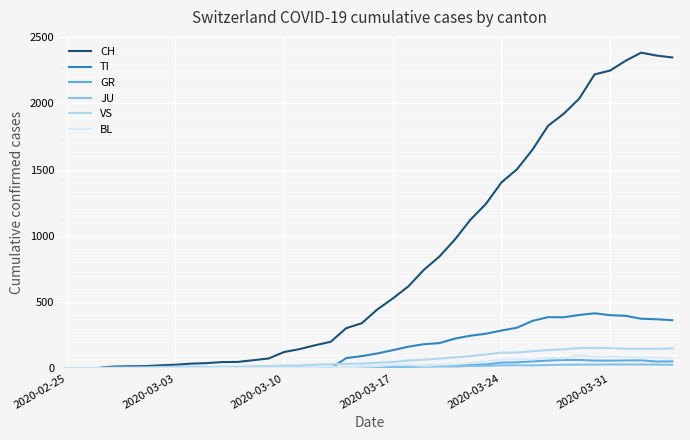

What are all the series names shown in the legend?

CH, TI, GR, JU, VS, BL